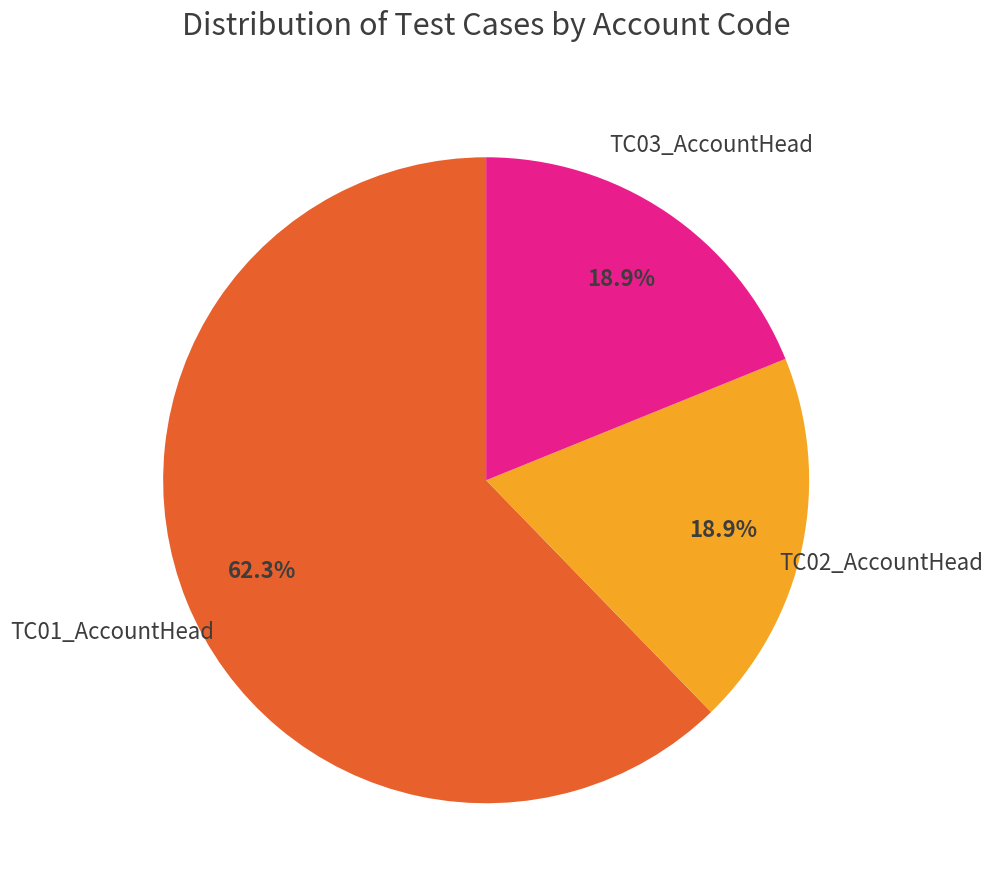

Count the number of slices in the pie.

3